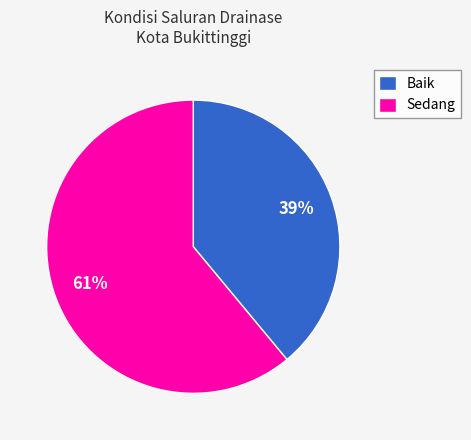

Which slice represents more than half of the pie?

Sedang